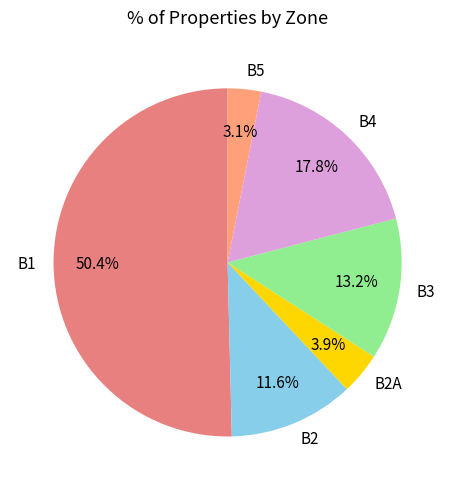

The B2 slice represents 12% of the pie. True or false?

True